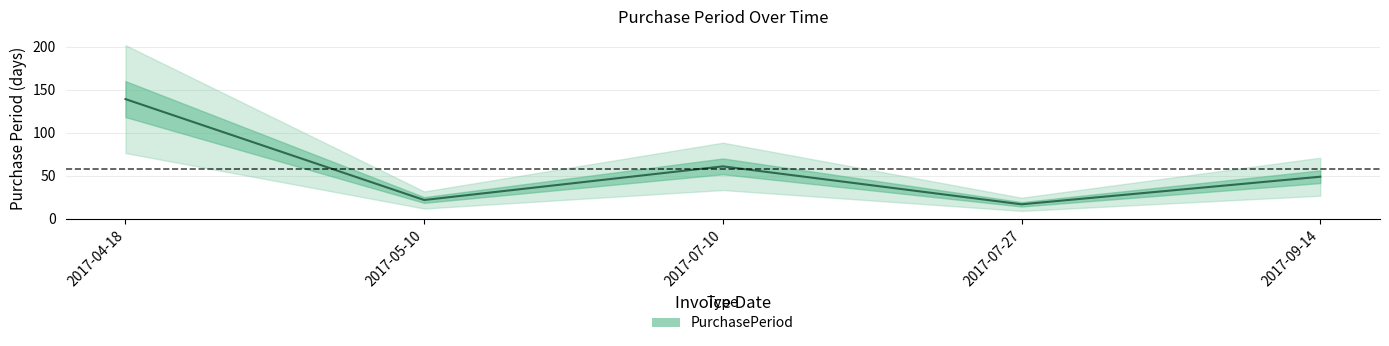

At which category does the chart reach its peak across all series?

2017-04-18